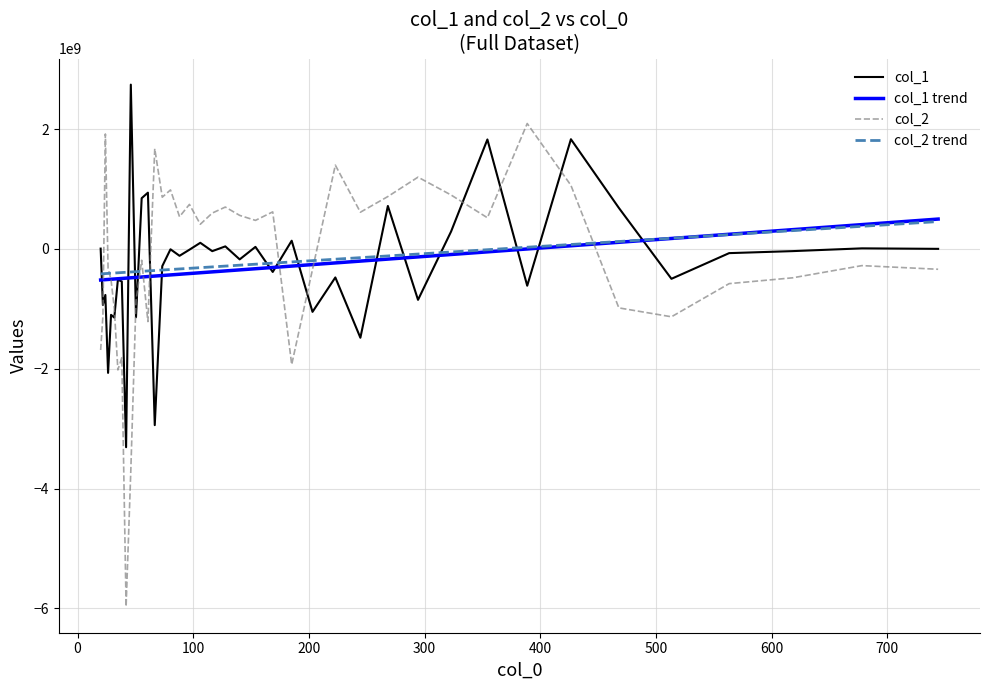

Which series ends up on top after the final intersection of col_1 and col_2?

col_1